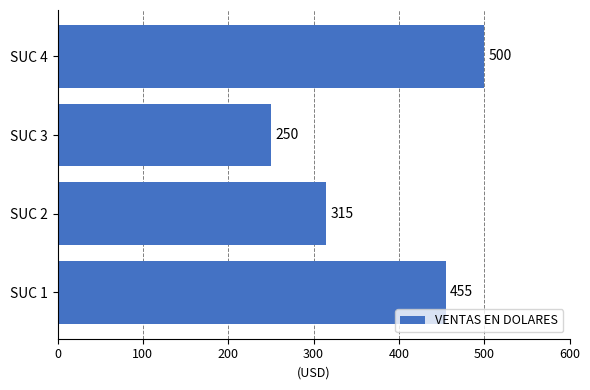

Reading top to bottom, transcribe all the data shown in this chart.

SUC 4=500	SUC 3=250	SUC 2=315	SUC 1=455